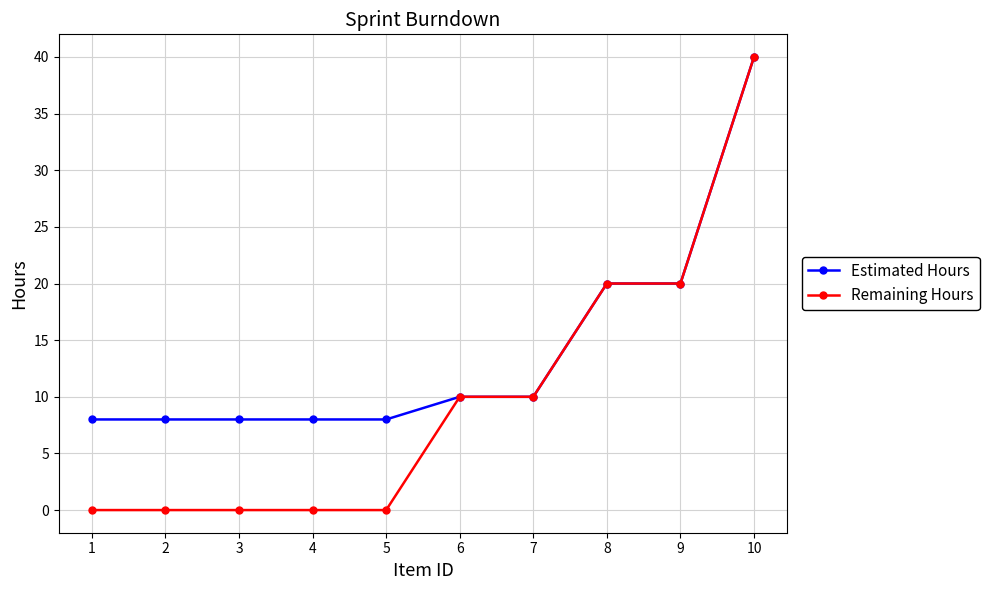

What is the sum of the Estimated Hours values at 1 and 5?

16